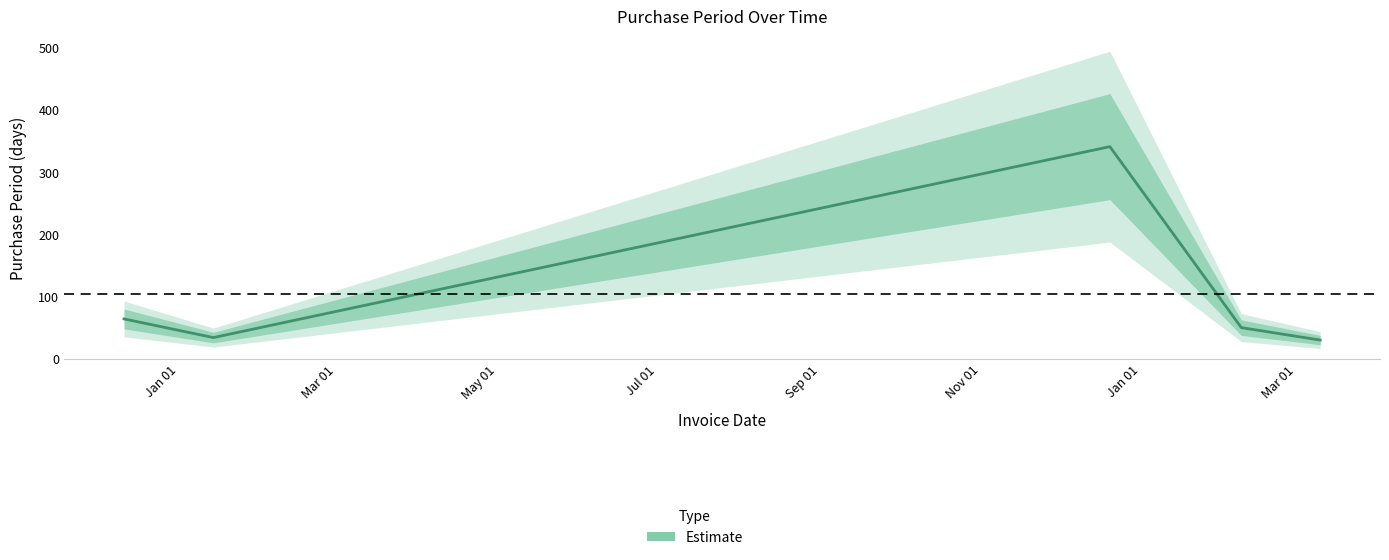

How many distinct data groups are displayed?

1